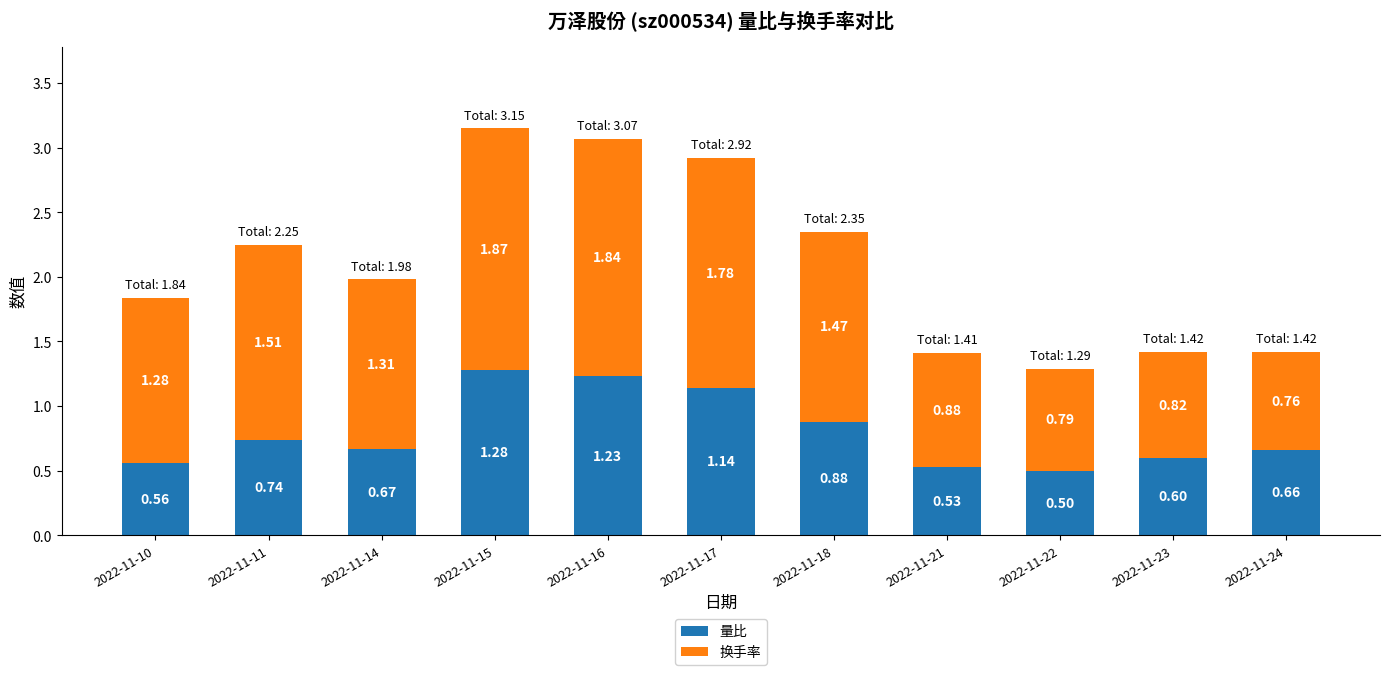

Count the number of categories in the chart.

11